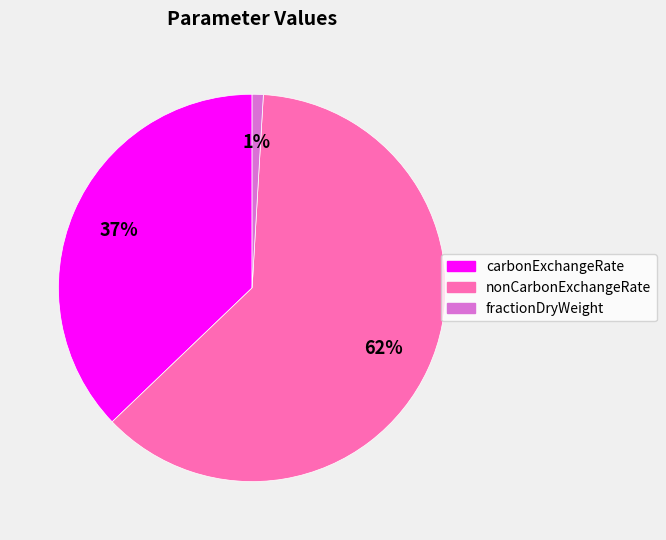

Is the sum of carbonExchangeRate and nonCarbonExchangeRate greater than half?

Yes